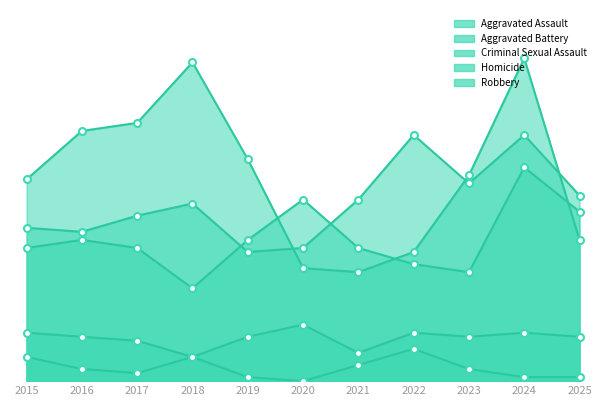

The value of Aggravated Battery at 2019 is 20. True or false?

False